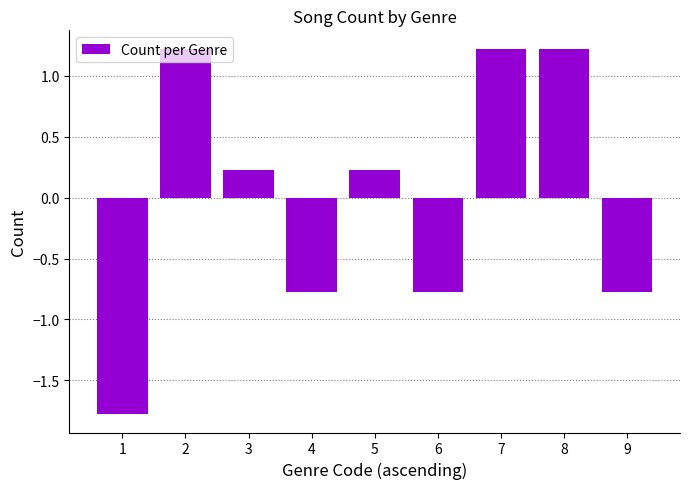

What is the value of the 3rd bar from the left?

0.2